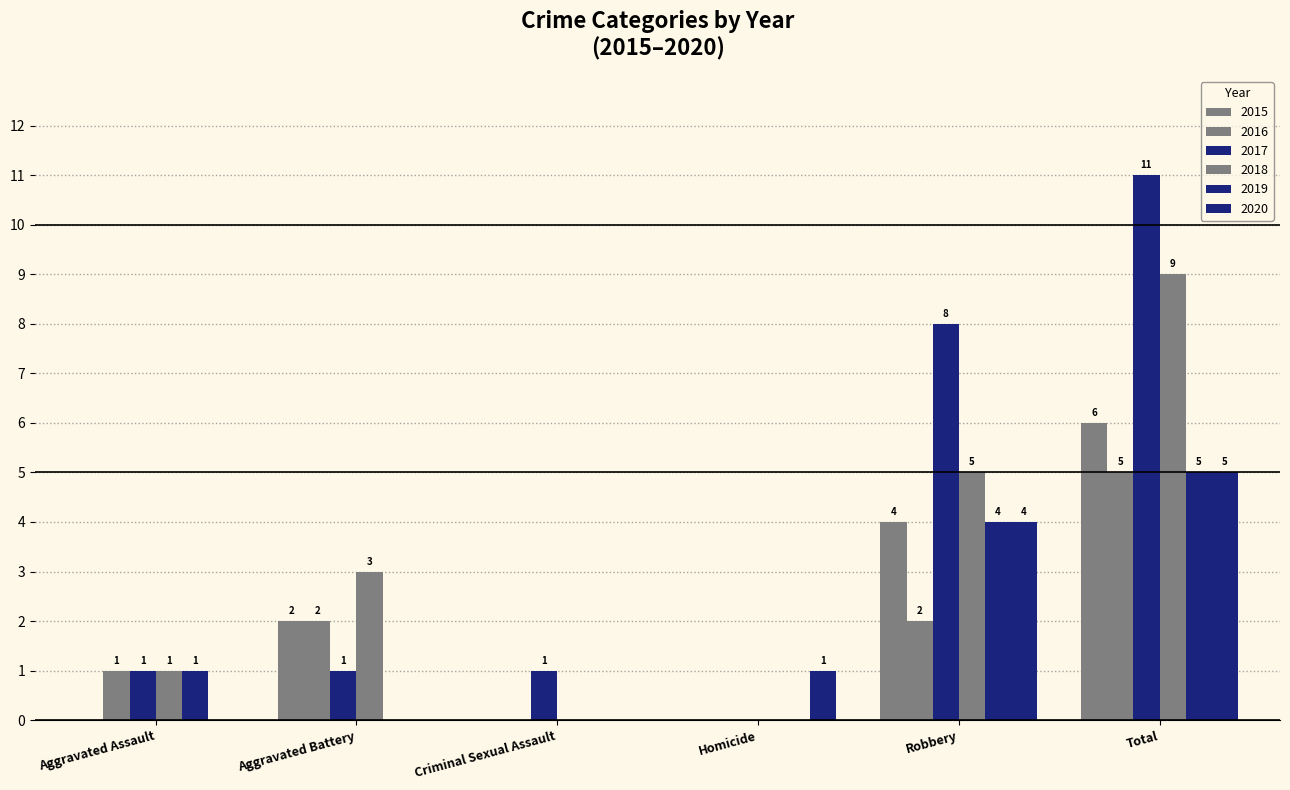

What position from the left is Total?

6